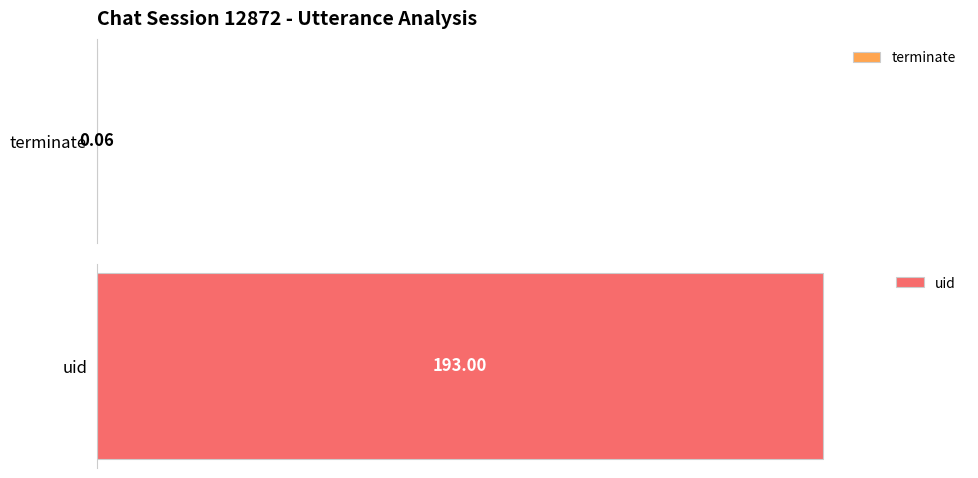

What is the highest value of the uid series?

193